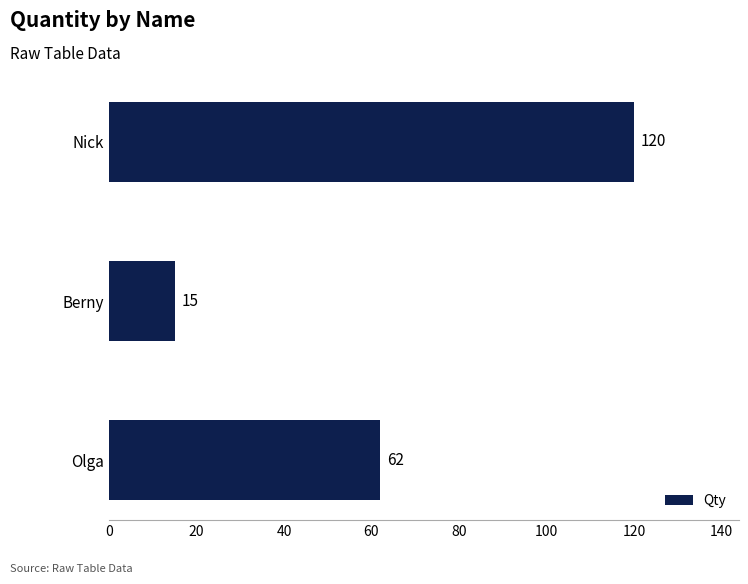

What is the greatest value displayed?

120